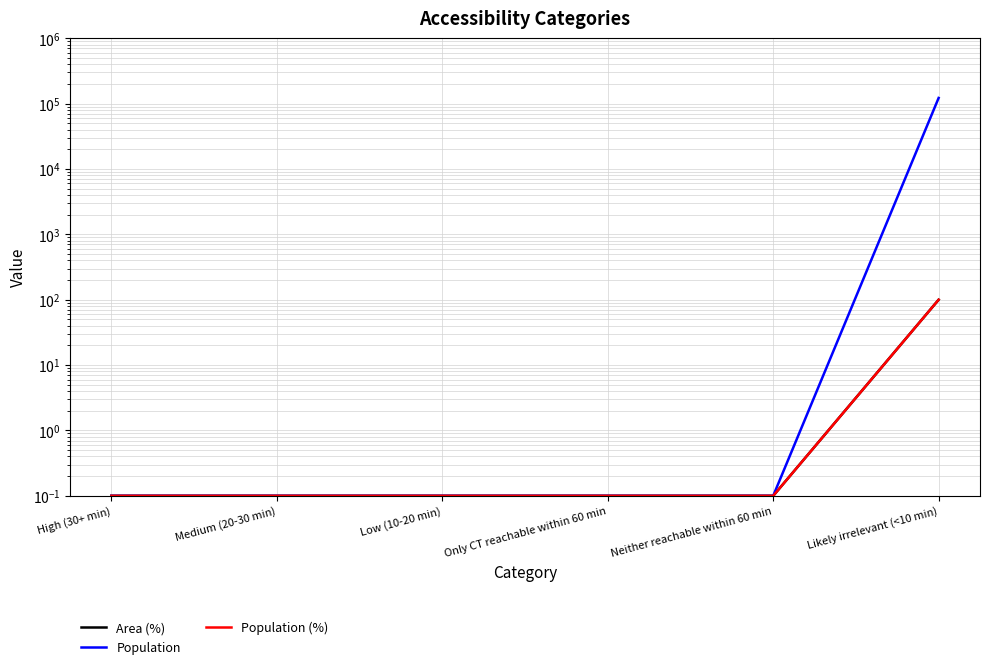

Between Likely irrelevant (<10 min) and Only CT reachable within 60 min, which is larger?

Likely irrelevant (<10 min)